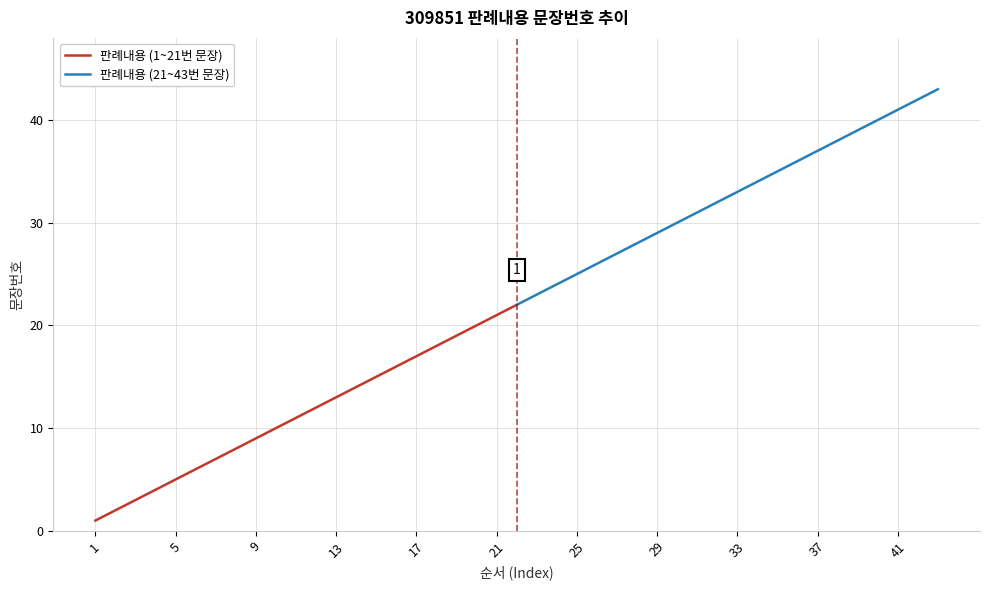

What is the difference between the maximum and minimum values in the 판례내용 (1~21번 문장) series?

21